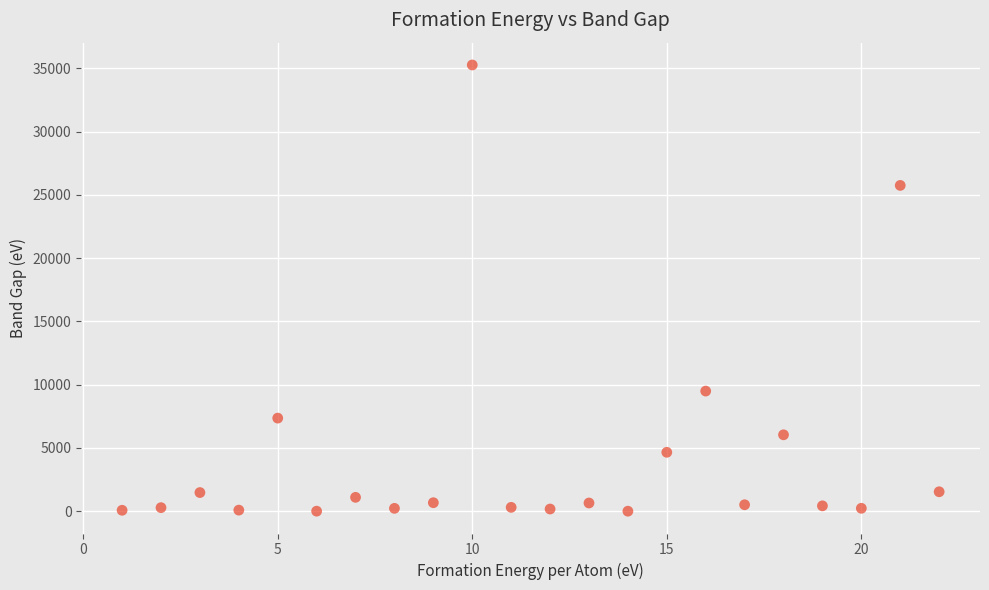

What is the range of Y values (max minus min)?

35265.3